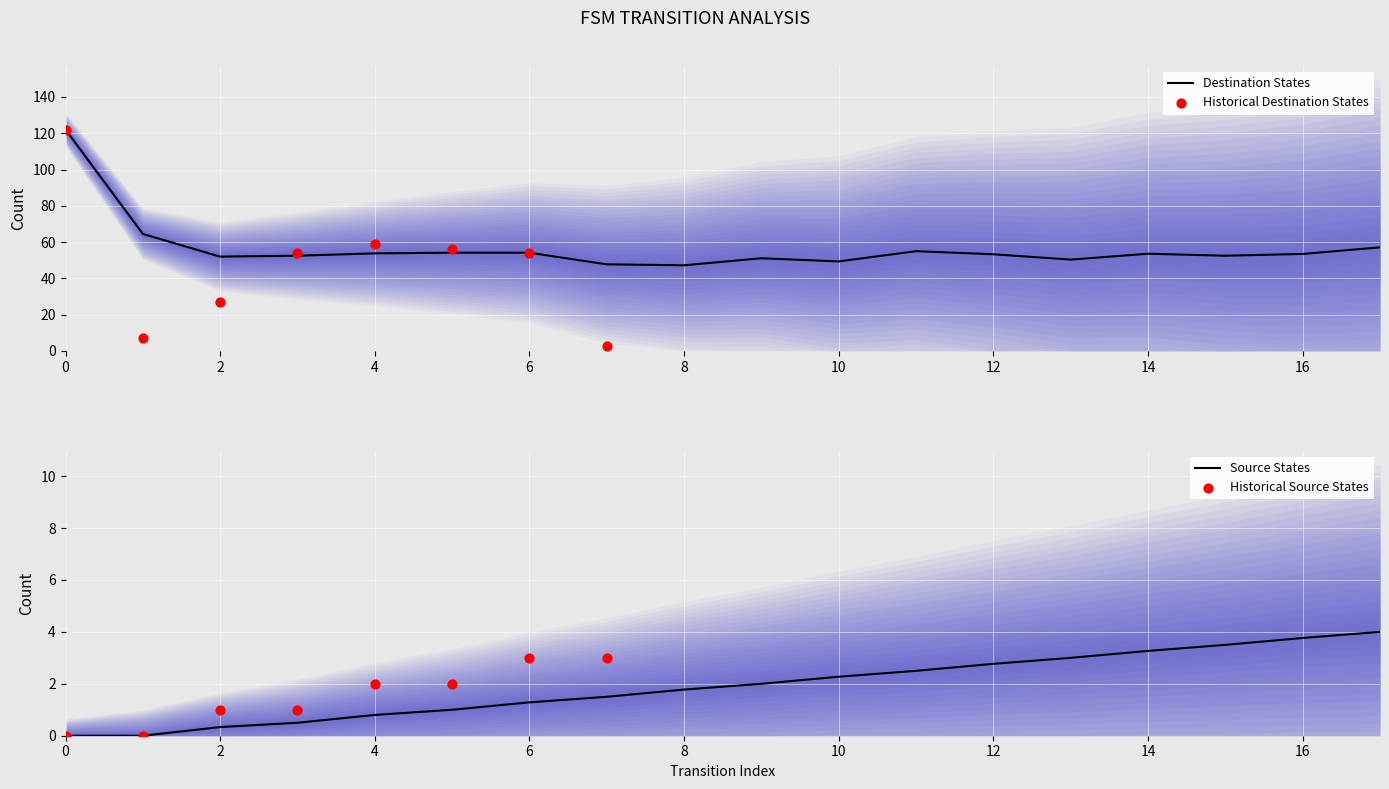

What is the change in value from 1 to 4?

+0.8